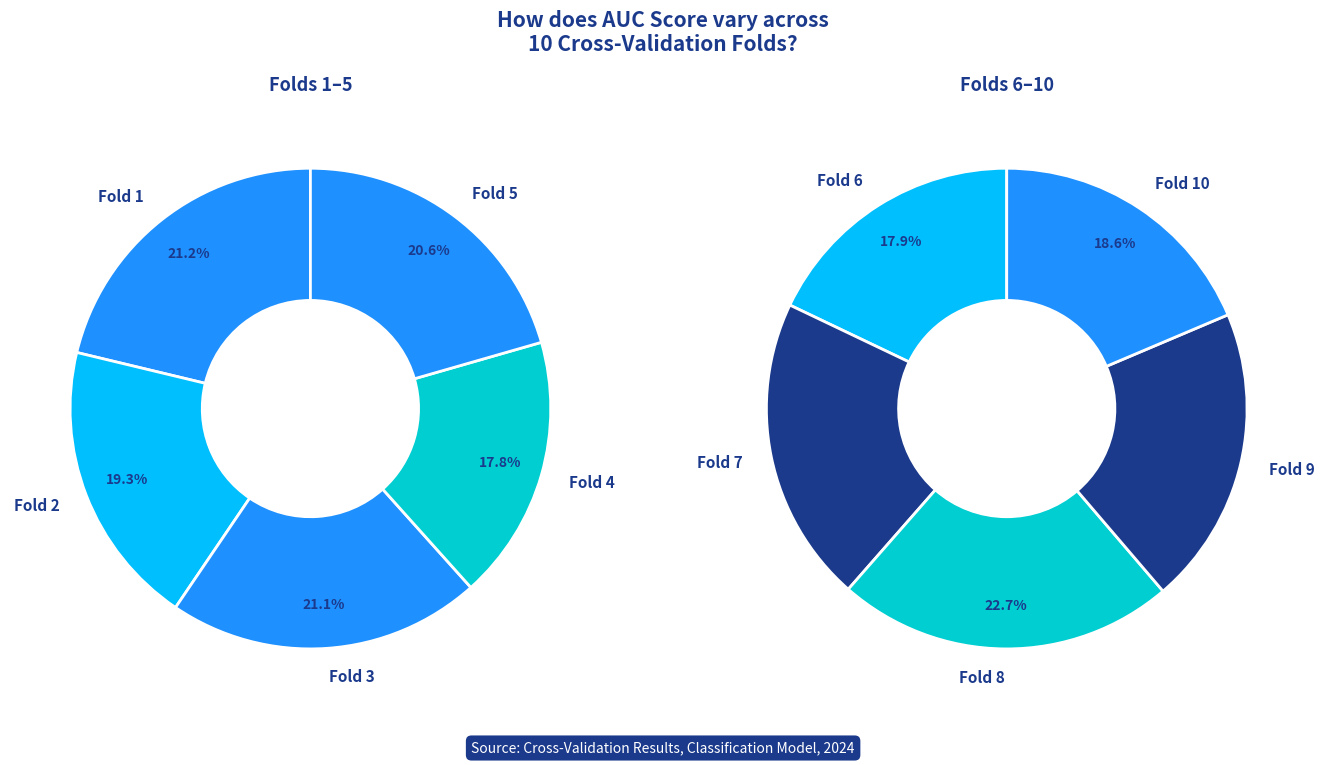

To the nearest percent, what is the average slice percentage?

10%